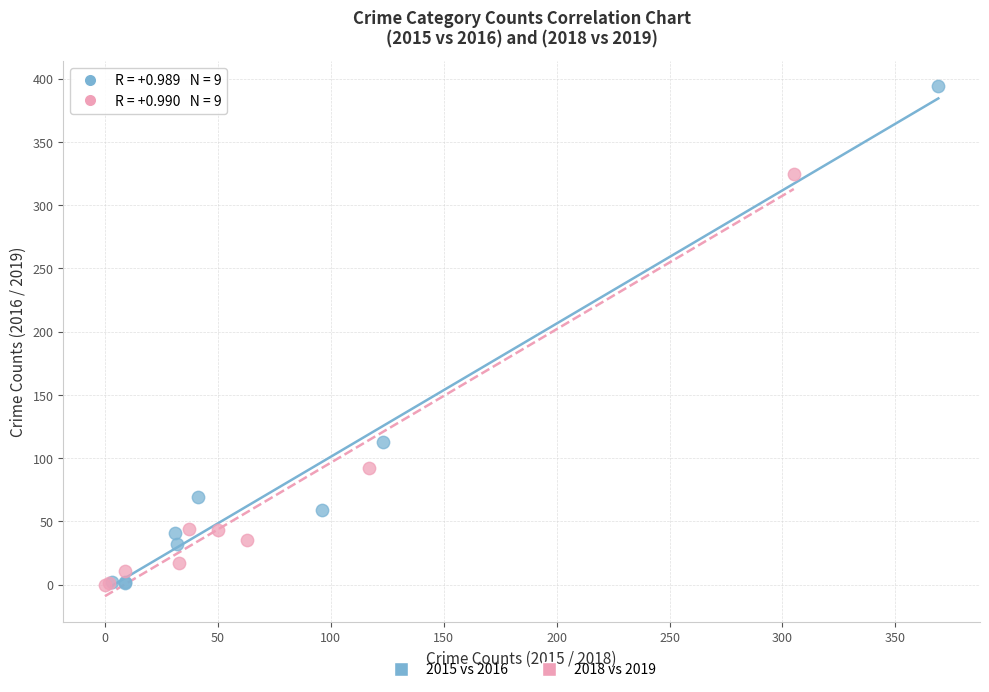

Which series contains the highest Y value?

2015 vs 2016